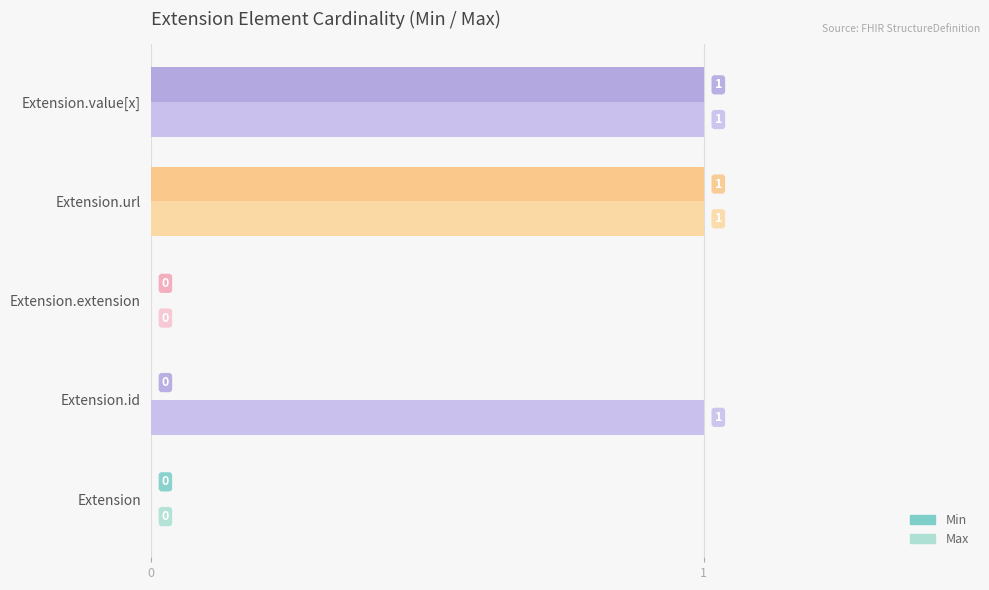

How many values in the Min series exceed 0?

2